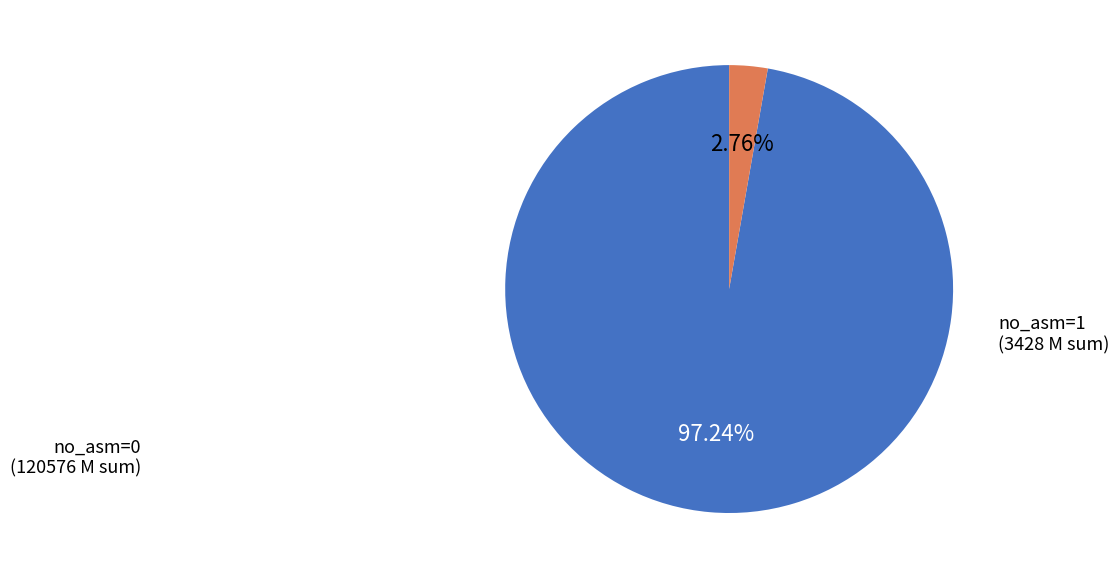

Is there a majority slice in this chart?

Yes